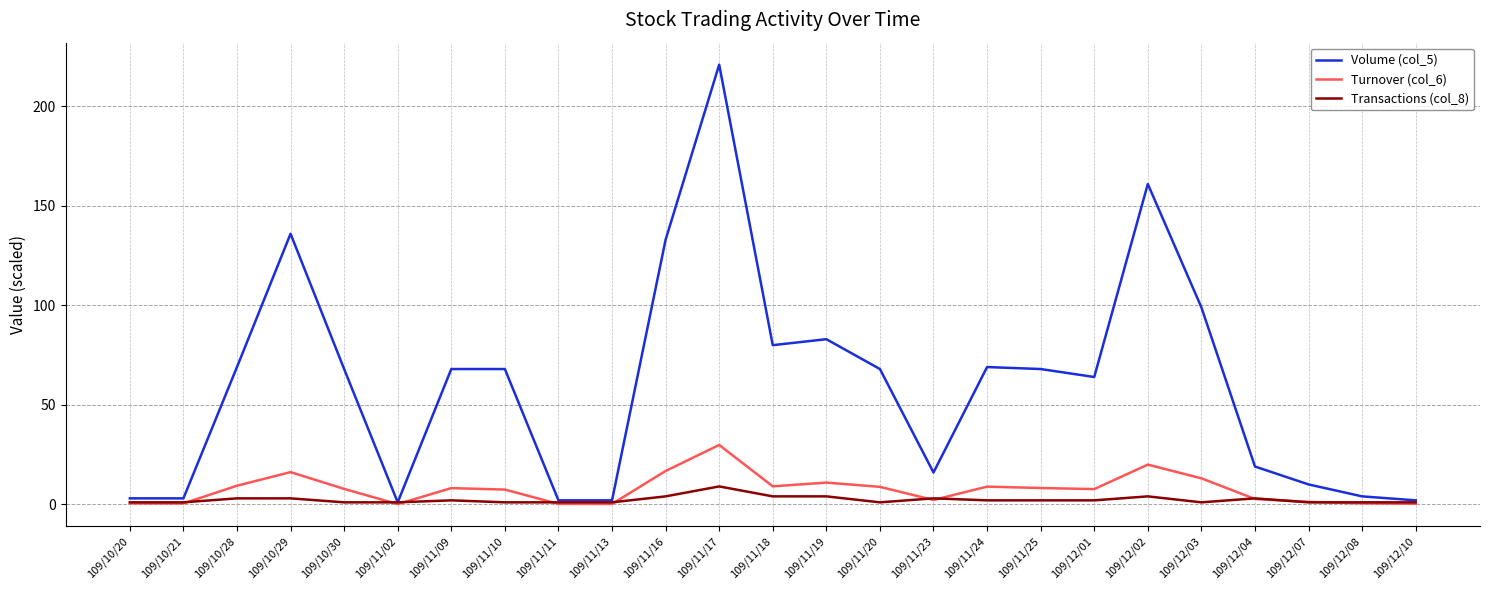

Between 109/11/16 and 109/11/17, which series saw the biggest shift?

Volume (col_5)